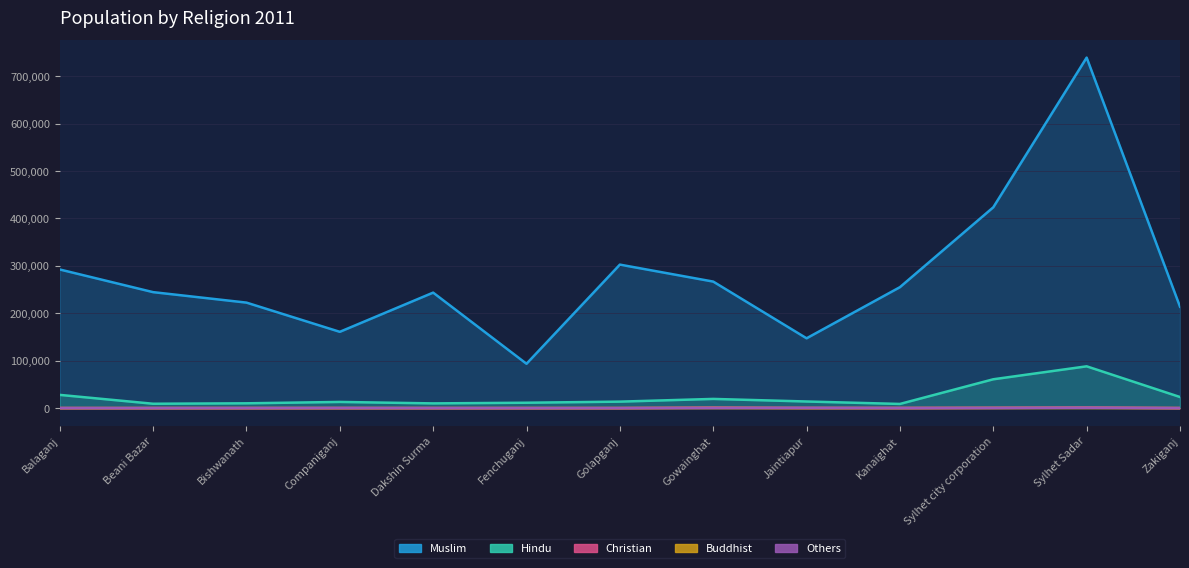

What position from the left is Jaintiapur?

9